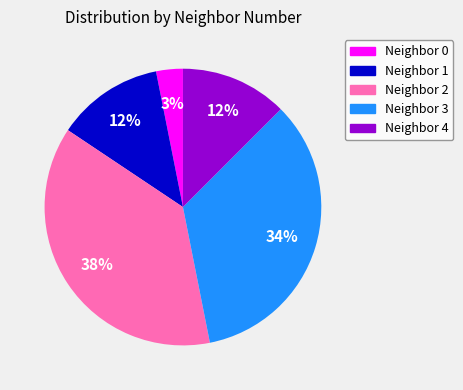

Which has a higher value, Neighbor 2 or Neighbor 1?

Neighbor 2